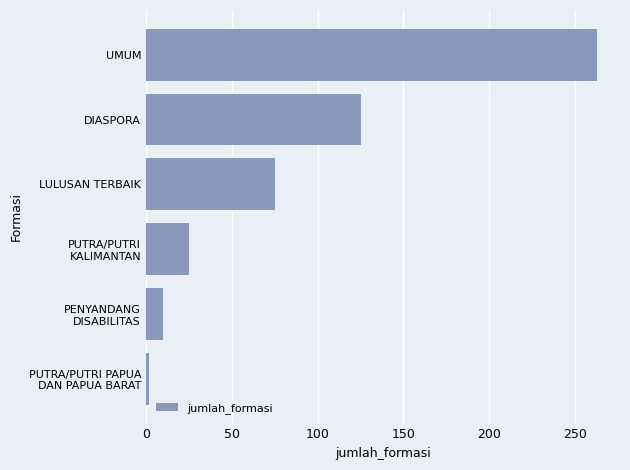

Reading bottom to top, what are all the values shown in this chart?

2	10	25	75	125	263